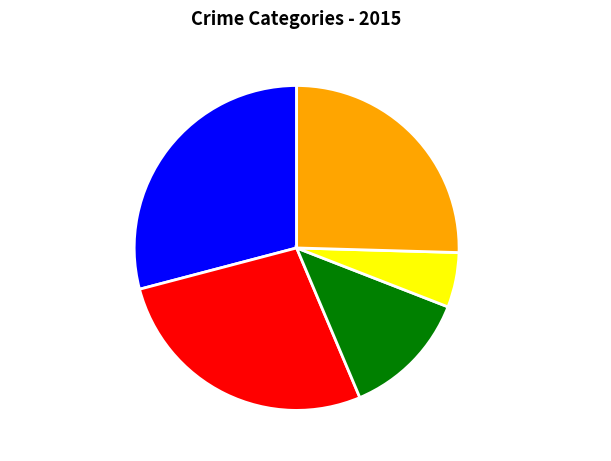

What is the ratio of the value at Criminal Sexual Assault to the value at Robbery?

0.5